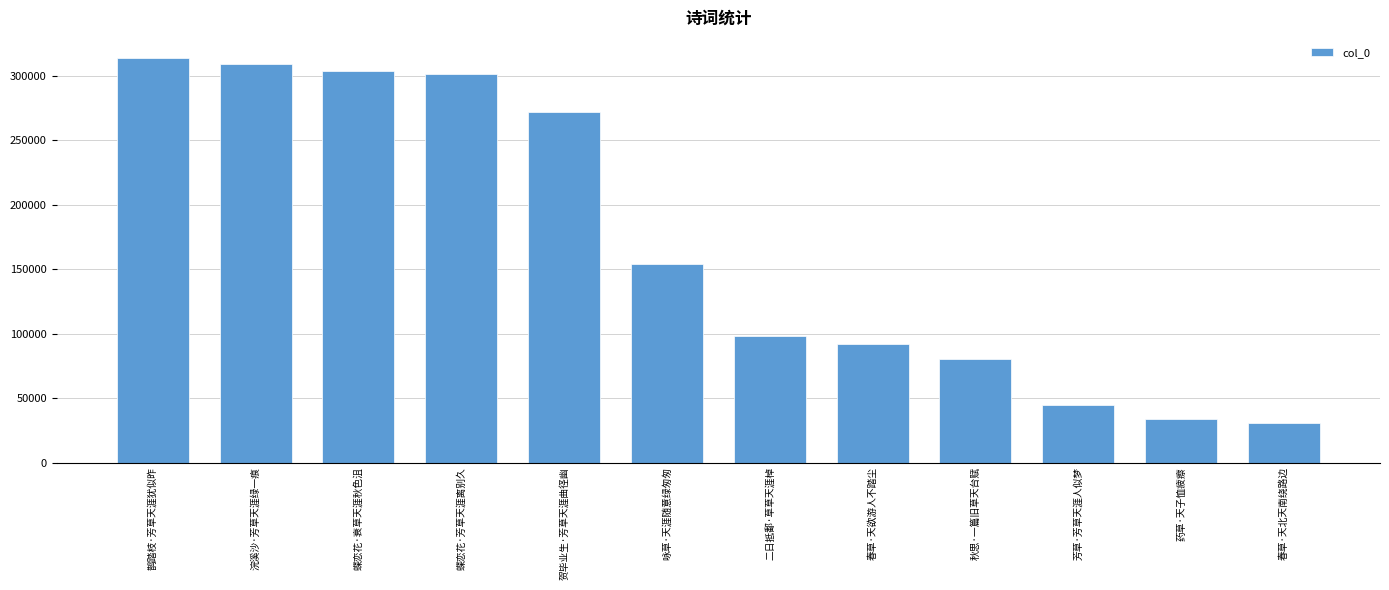

What is the label of the 8th bar from the left?

春草·天欲游人不踏尘